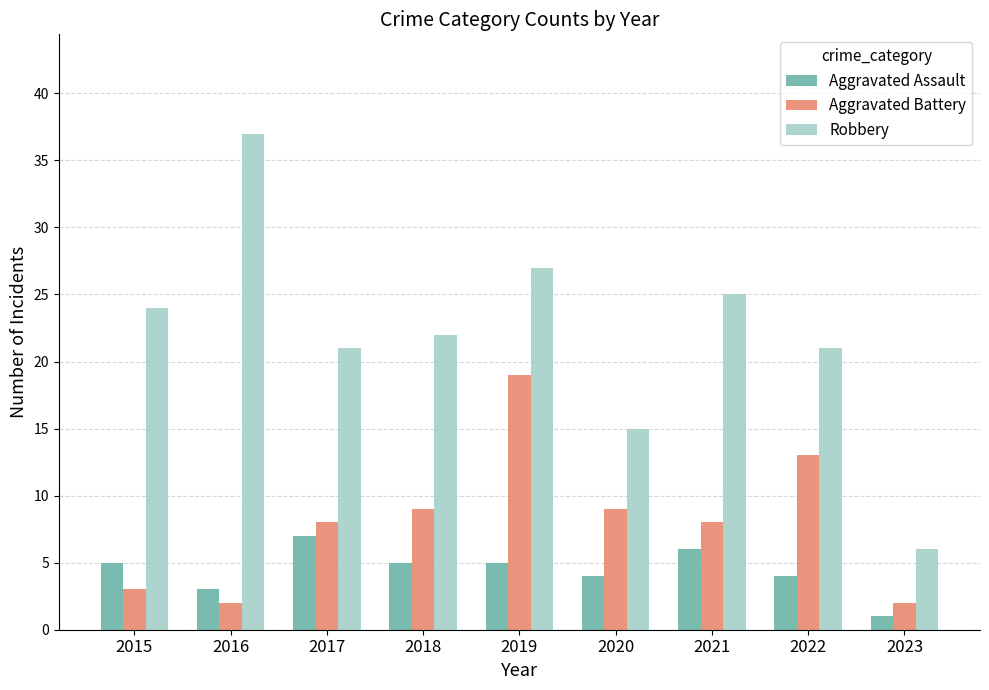

What is the greatest value displayed?

37